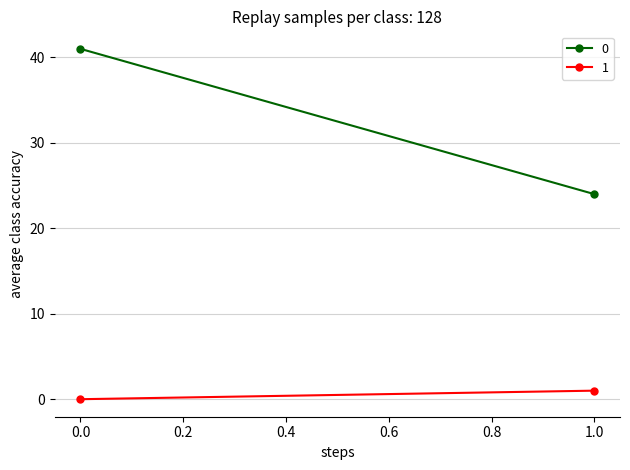

How many categories are shown in the chart?

2